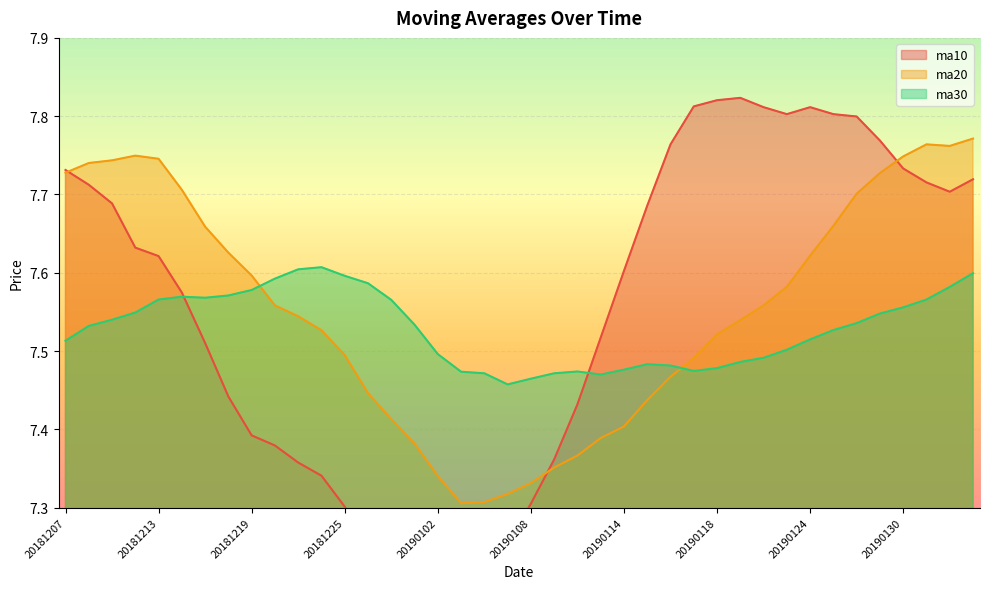

What is the difference between the highest and lowest values at 20190124?

0.3